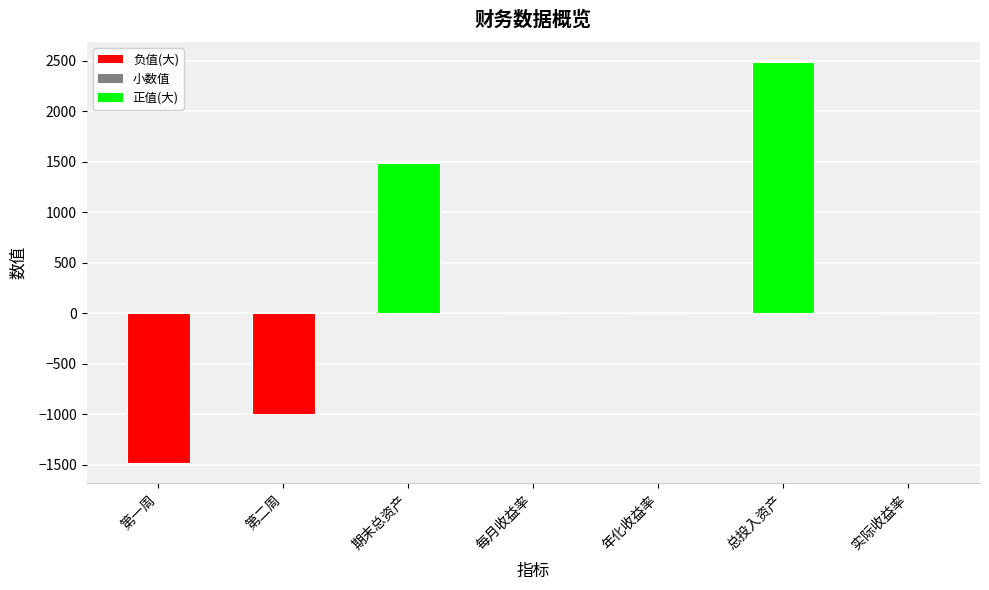

The value at 期末总资产 is 992.7. True or false?

False